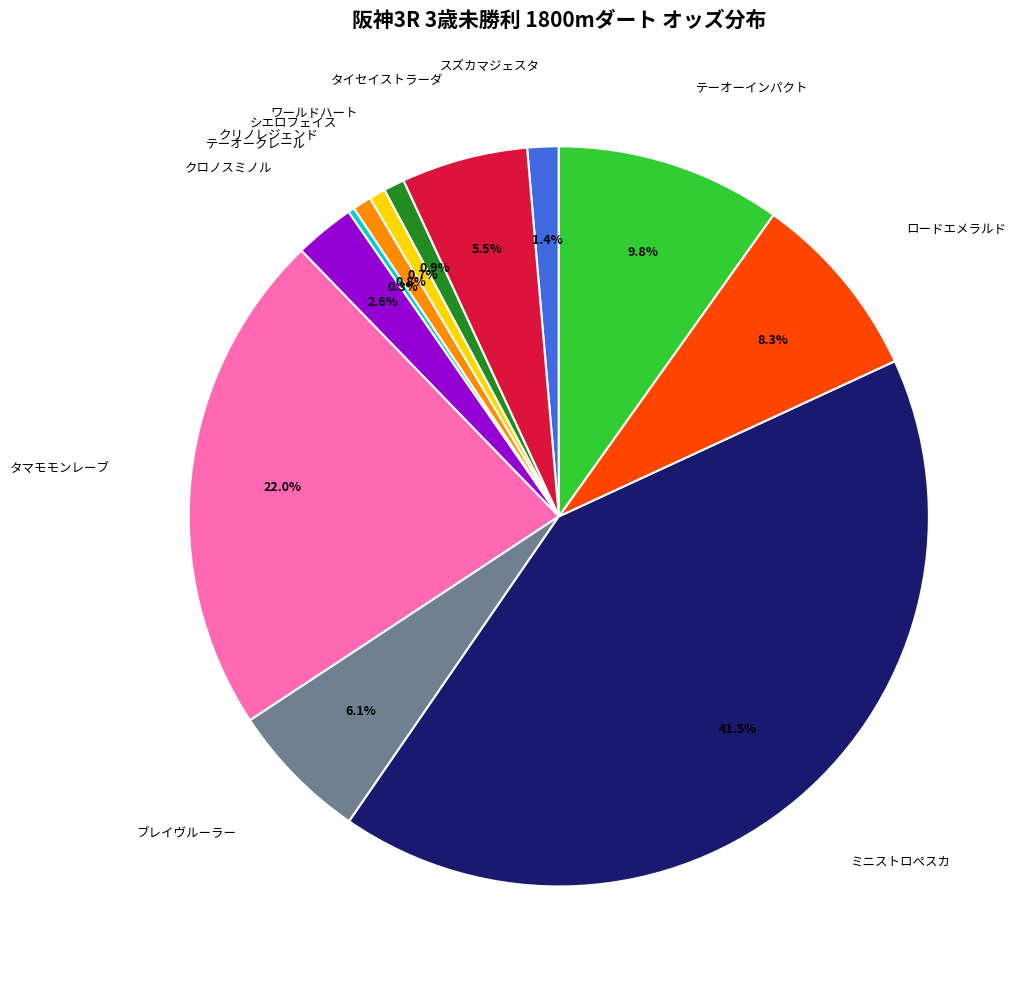

Combined, do ブレイヴルーラー and スズカマジェスタ account for over 50%?

No